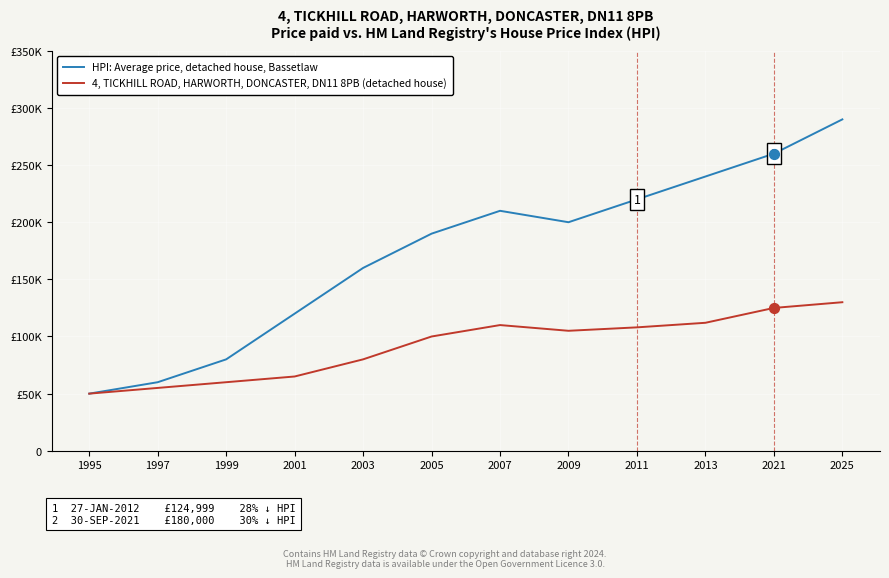

Is this an area chart (filled region under the line)?

No